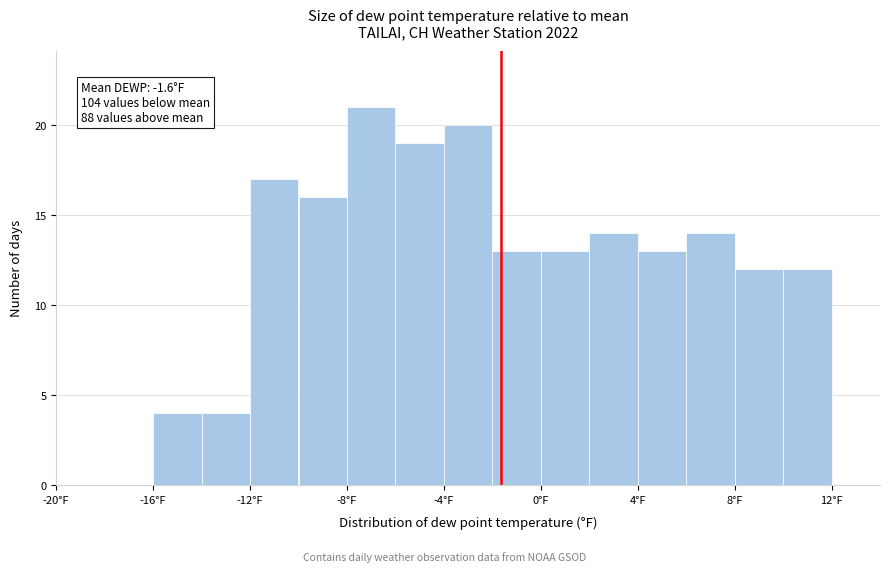

Over which range of the x-axis is the bar tallest?

-8 to -6